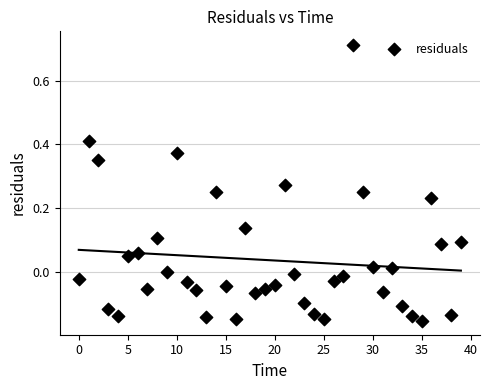

How many points are shown in the scatter plot?

40